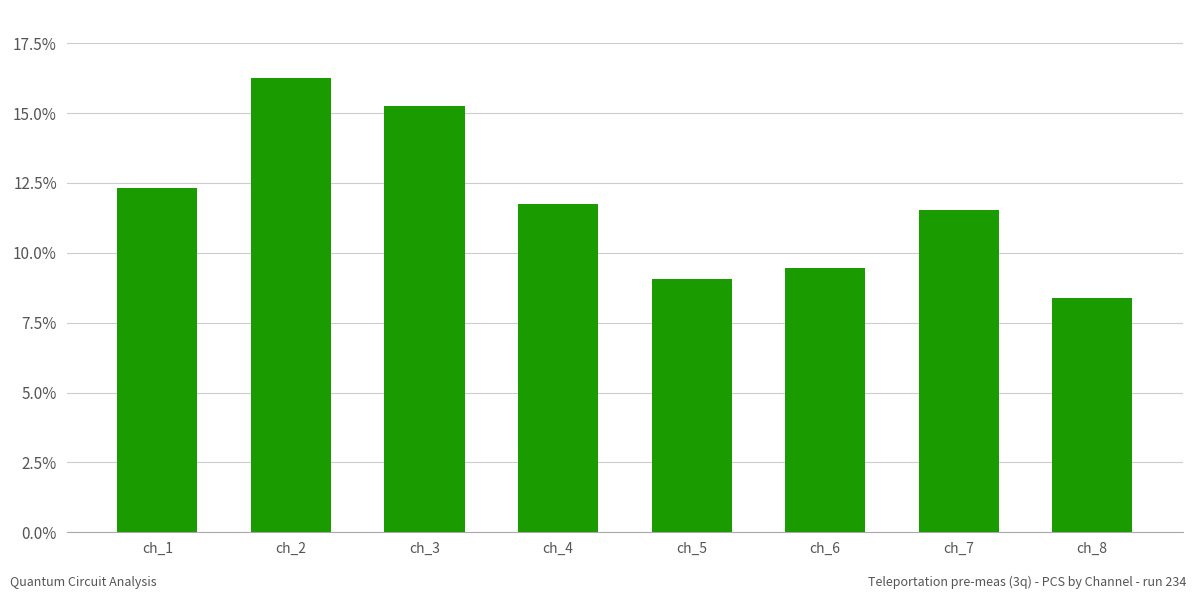

What is the ratio of the value at ch_3 to the value at ch_6?

1.6